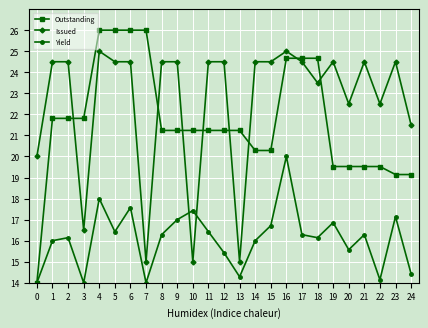

How many intersections are there between Issued and Outstanding?

8